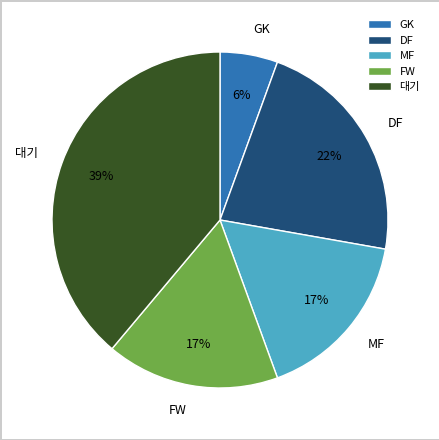

Which has a higher value, MF or DF?

DF